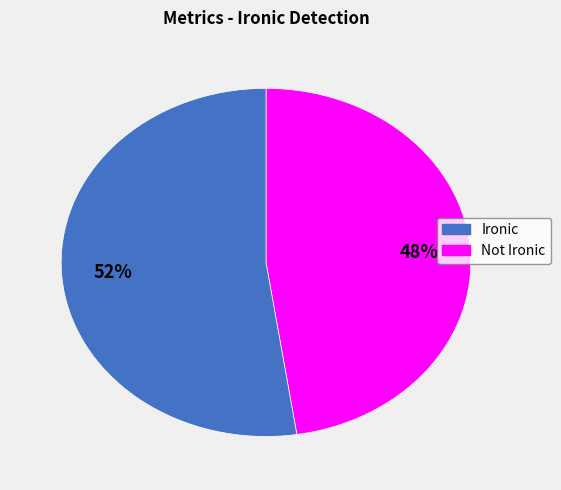

How many segments does this pie chart have?

2